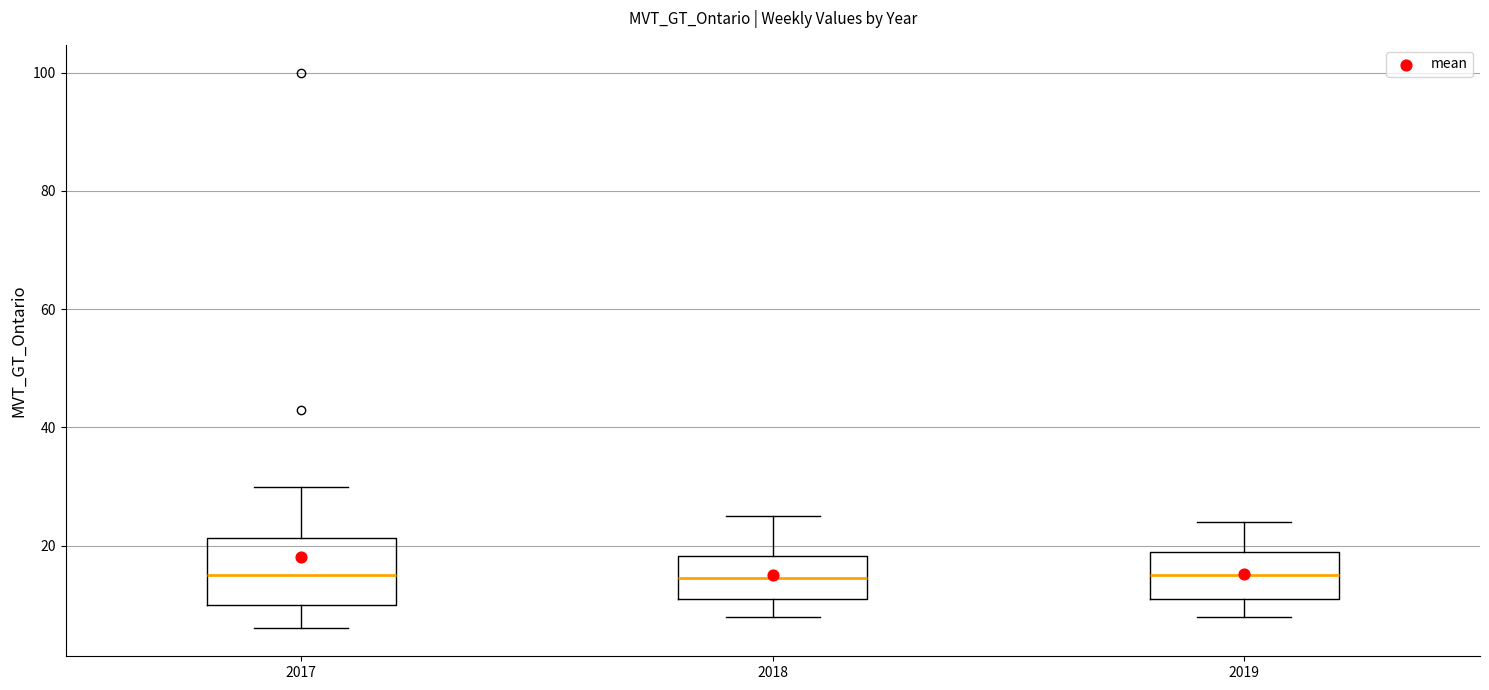

Reading left to right, transcribe this box plot: for each box, give where its median line is, the range the box spans, and where its two whiskers end, as read against the y-axis. The values are not printed on the chart, so give them approximately, as read against the axis.

2017: median 16, box 10 to 22, whiskers 6 to 30
2018: median 14, box 12 to 18, whiskers 8 to 26
2019: median 16, box 12 to 20, whiskers 8 to 24